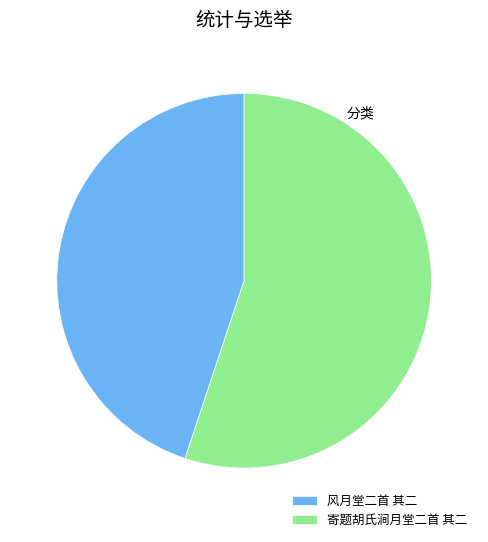

Do 风月堂二首 其二 and 寄题胡氏涧月堂二首 其二 together represent more than half of the pie?

Yes